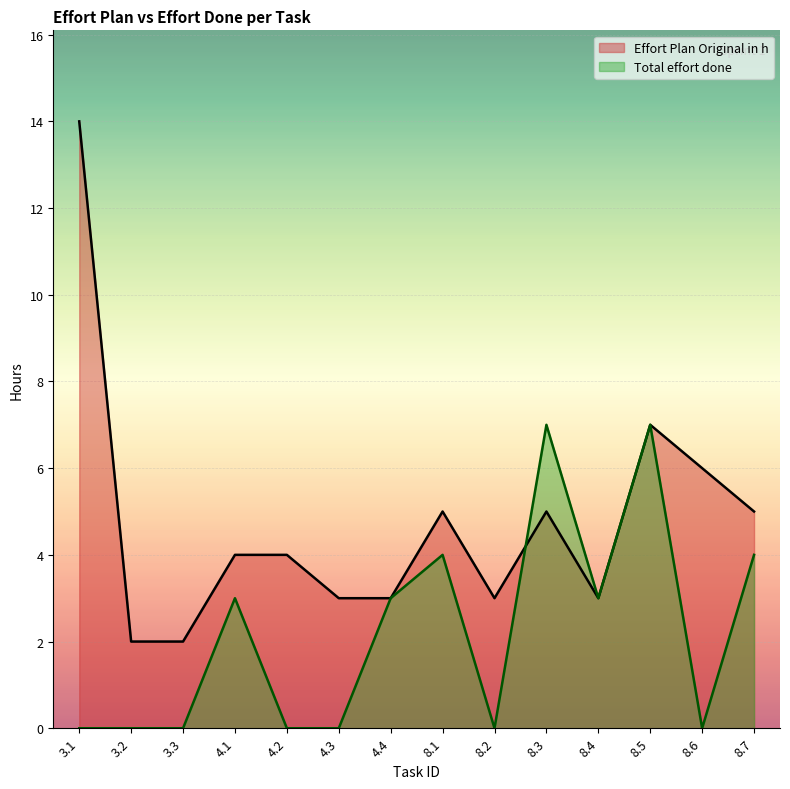

List the labels in order of Total effort done value, largest first.

8.3, 8.5, 8.1, 8.7, 4.1, 4.4, 8.4, 3.1, 3.2, 3.3, 4.2, 4.3, 8.2, 8.6